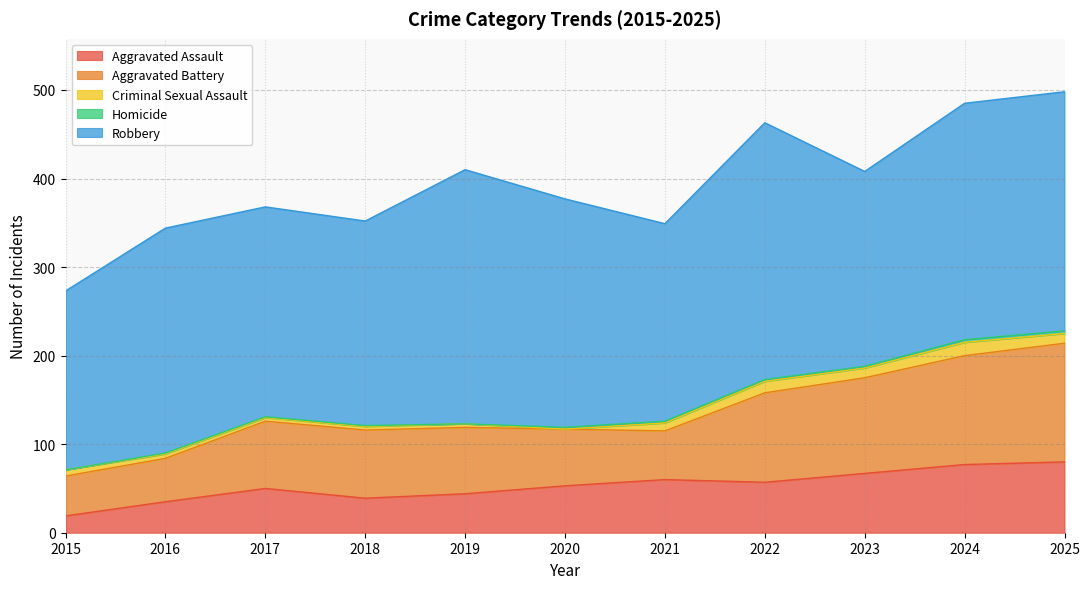

Which has a higher value, 2015 or 2019?

2019